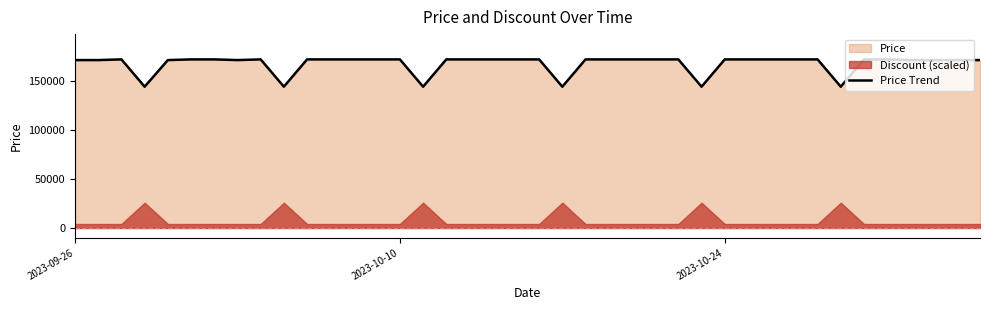

What is the maximum value shown in the chart?

171690